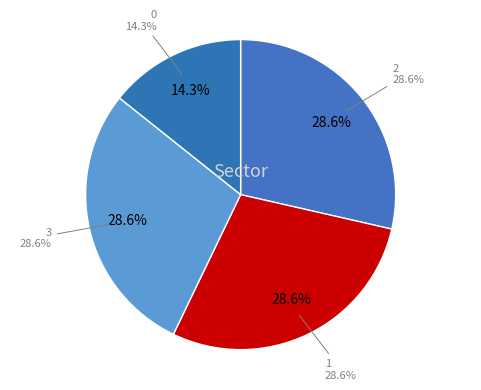

What is the ratio of the value at 1 to the value at 0?

2.0